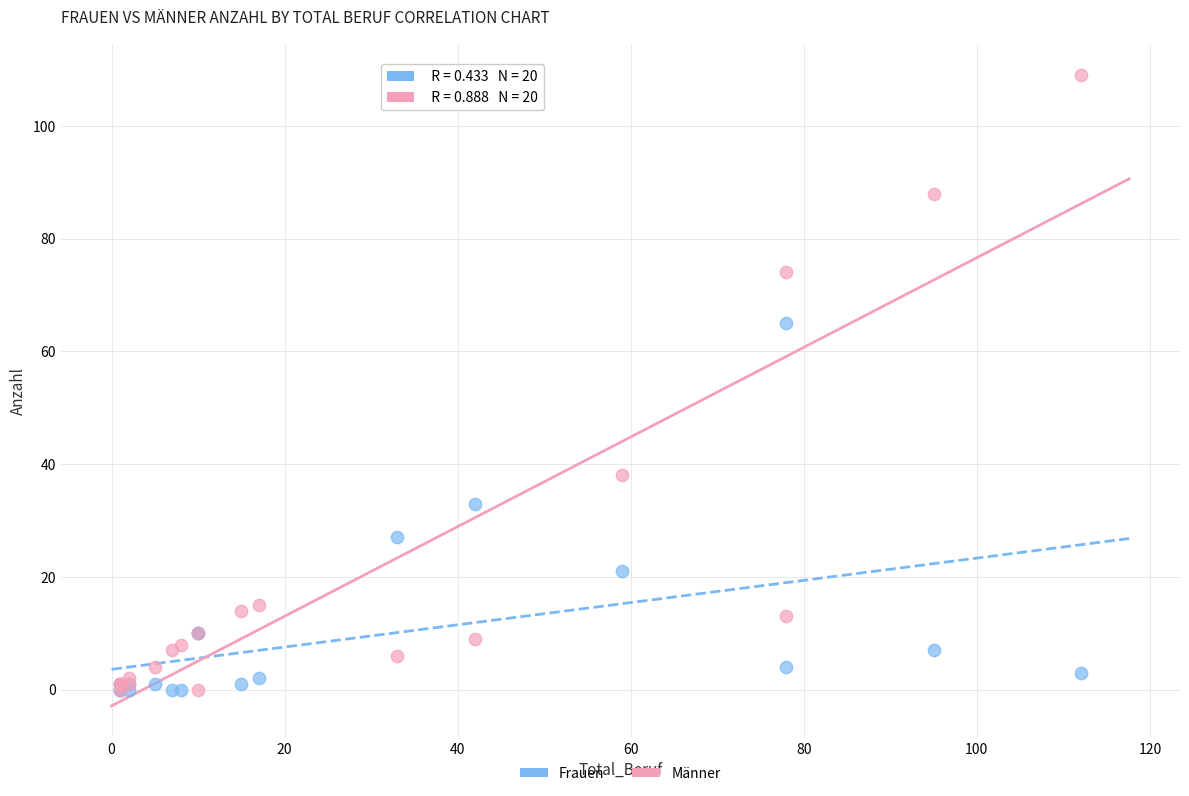

What are all the series names shown in the legend?

Frauen, Männer